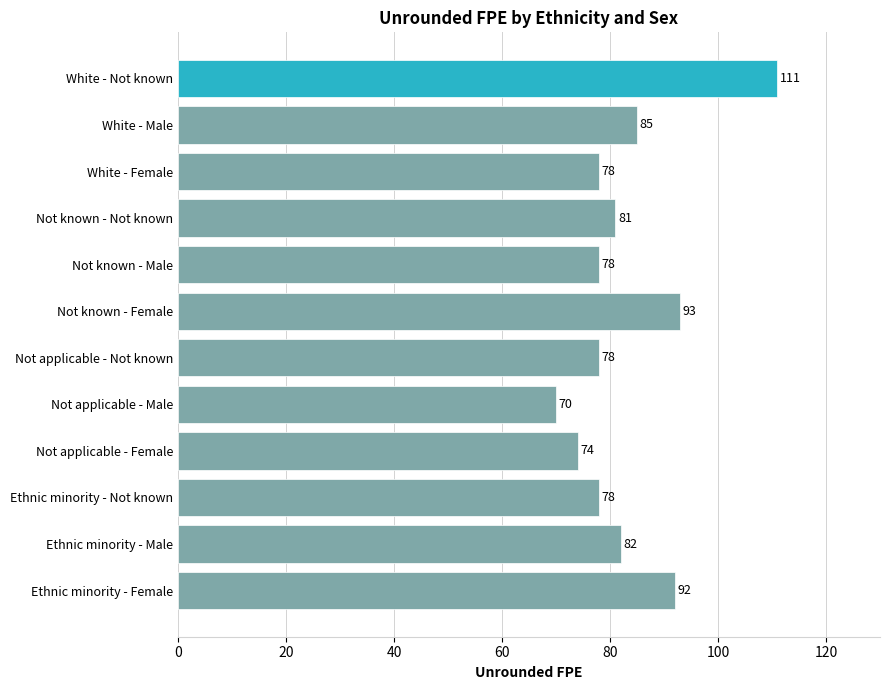

At which category does the chart reach its minimum across all series?

Not applicable - Male